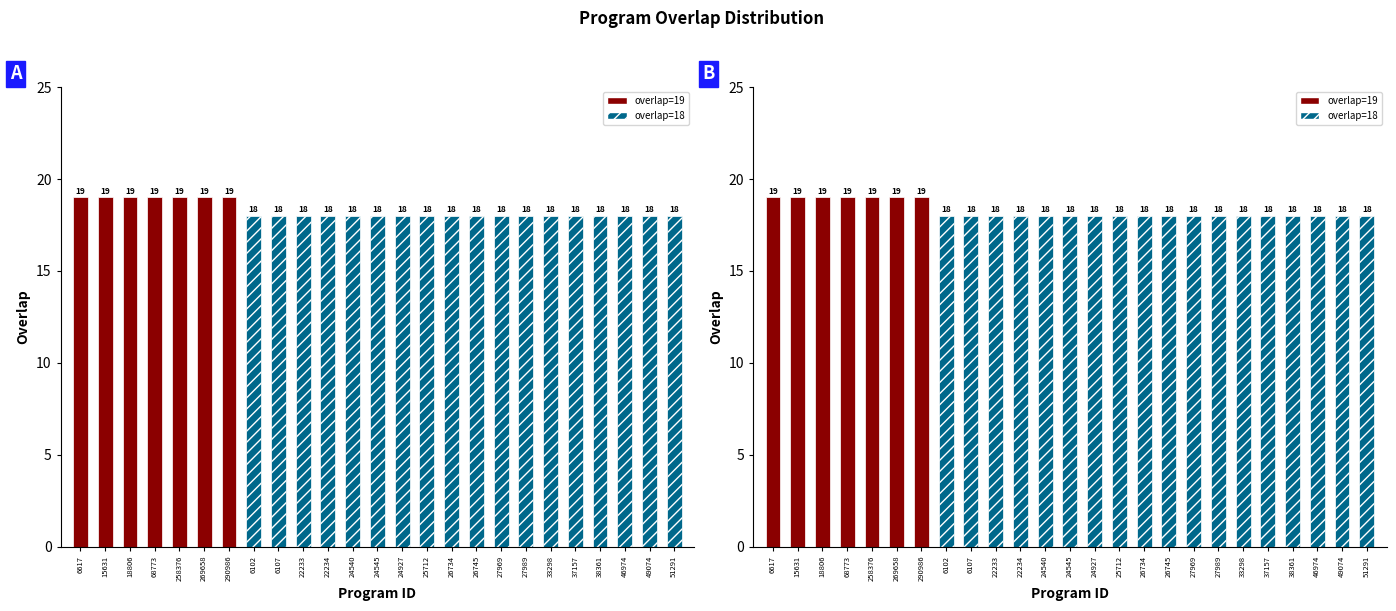

What is the value of the 24th bar from the left?

18